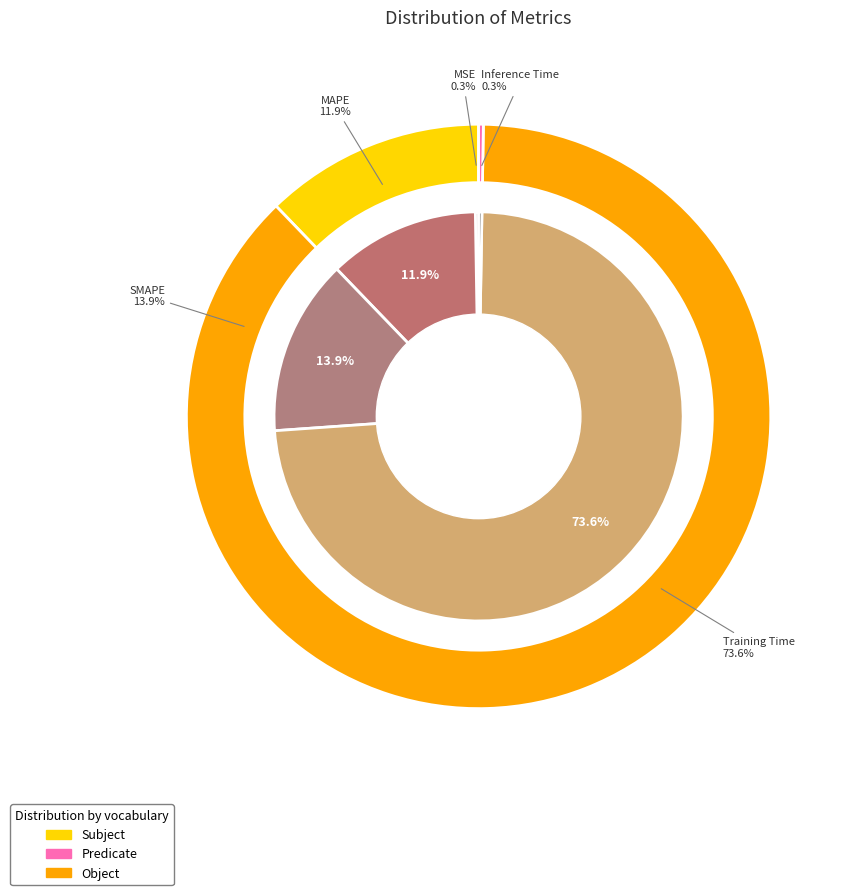

Which slice is the smallest?

MSE